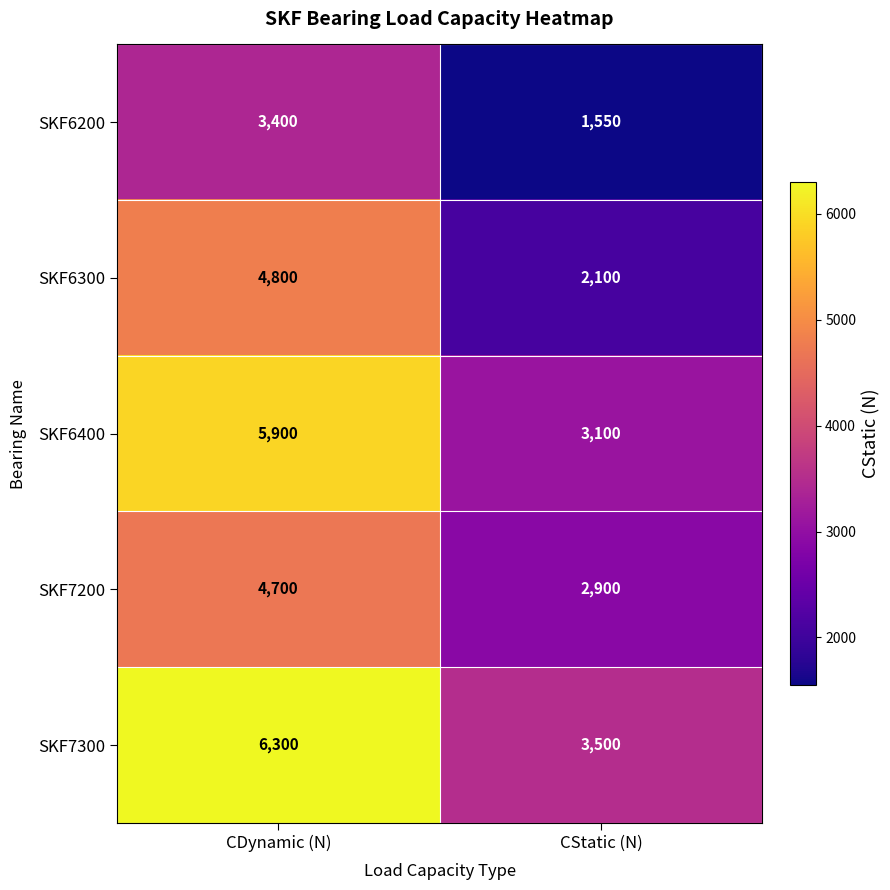

True or false: SKF7300 has a value of 3500 at CStatic (N).

True